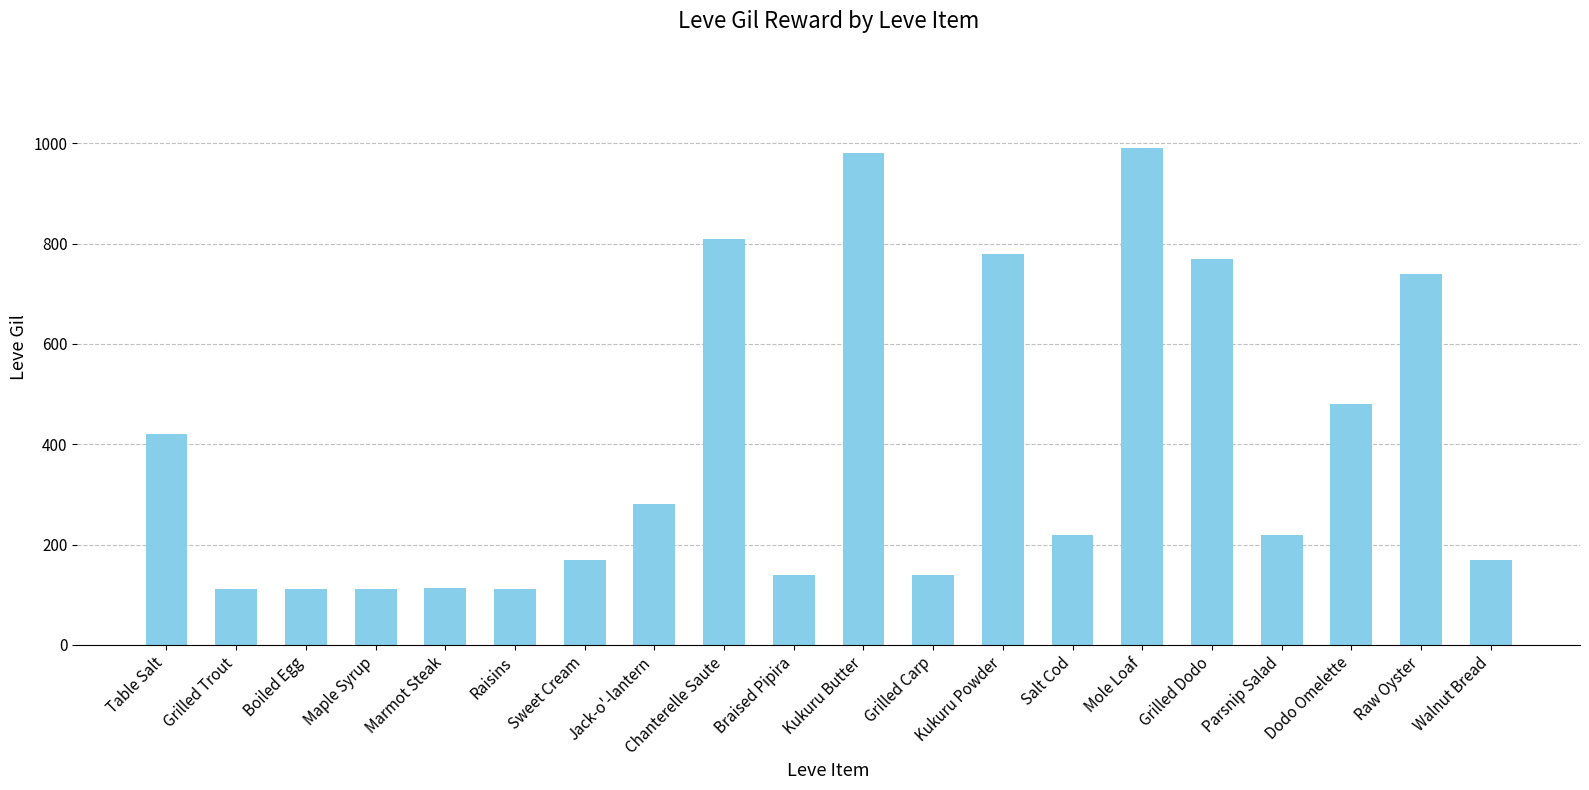

What is the difference between the second highest and minimum values?

868